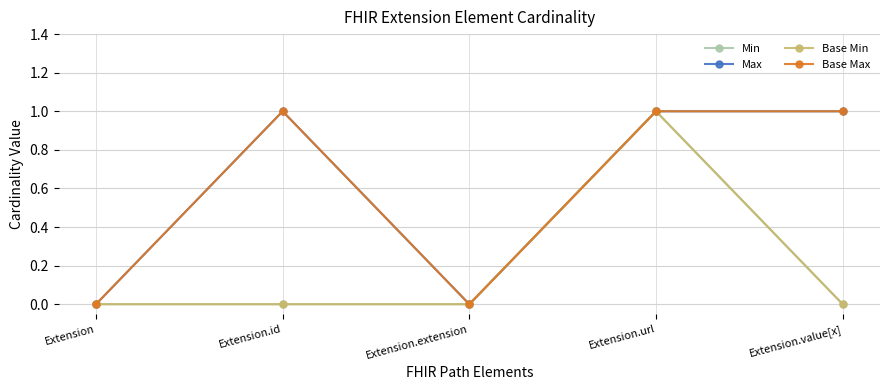

At Extension.value[x], list the series in order from largest to smallest.

Max, Base Max, Min, Base Min